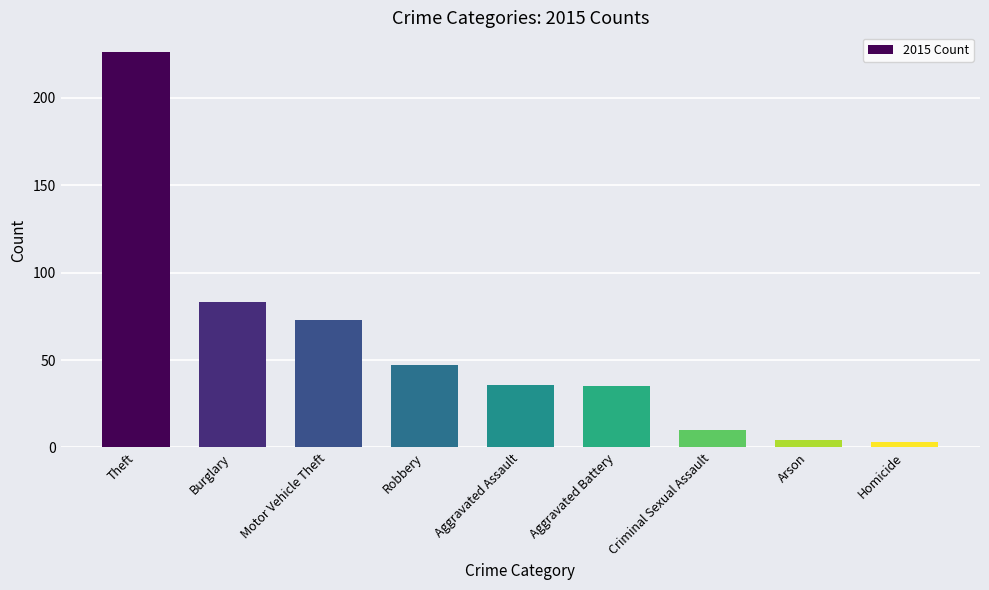

Which label corresponds to the largest value in the chart?

Theft